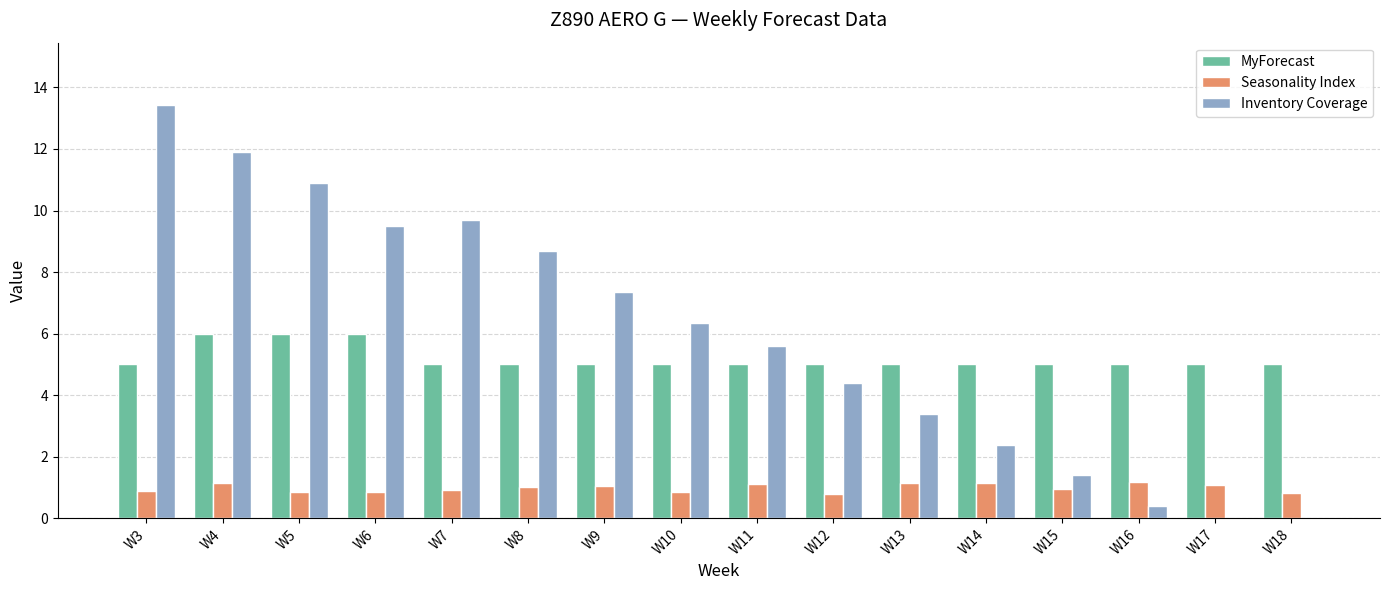

What is the highest value of the Seasonality Index series?

1.2